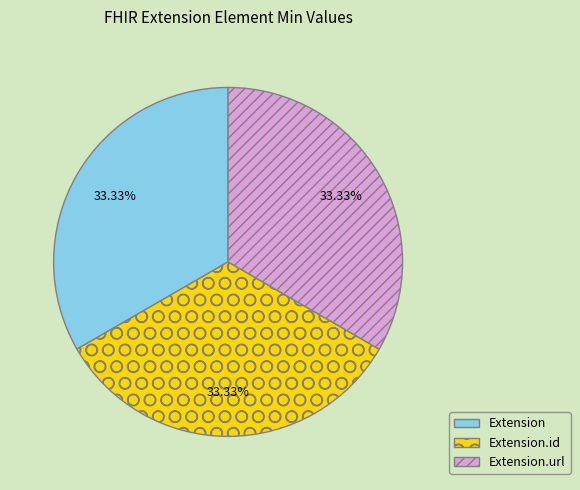

Do Extension and Extension.url together represent more than half of the pie?

Yes